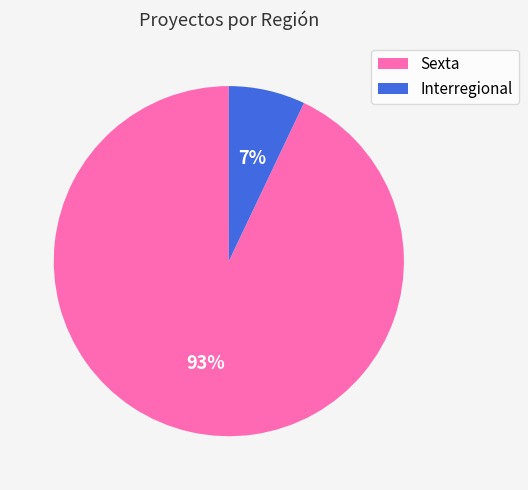

Rank the categories by value from highest to lowest.

Sexta, Interregional